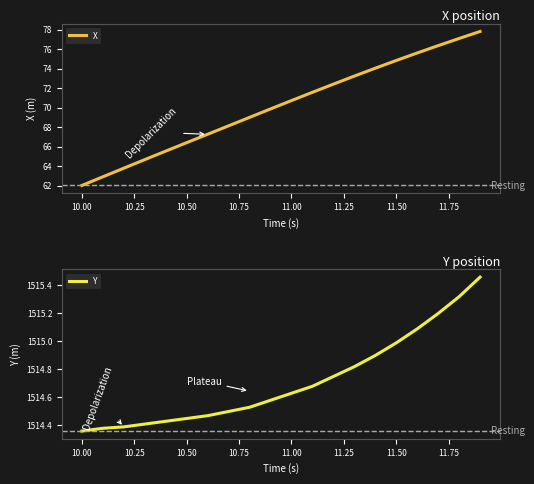

What is the highest value of the X series?

77.8